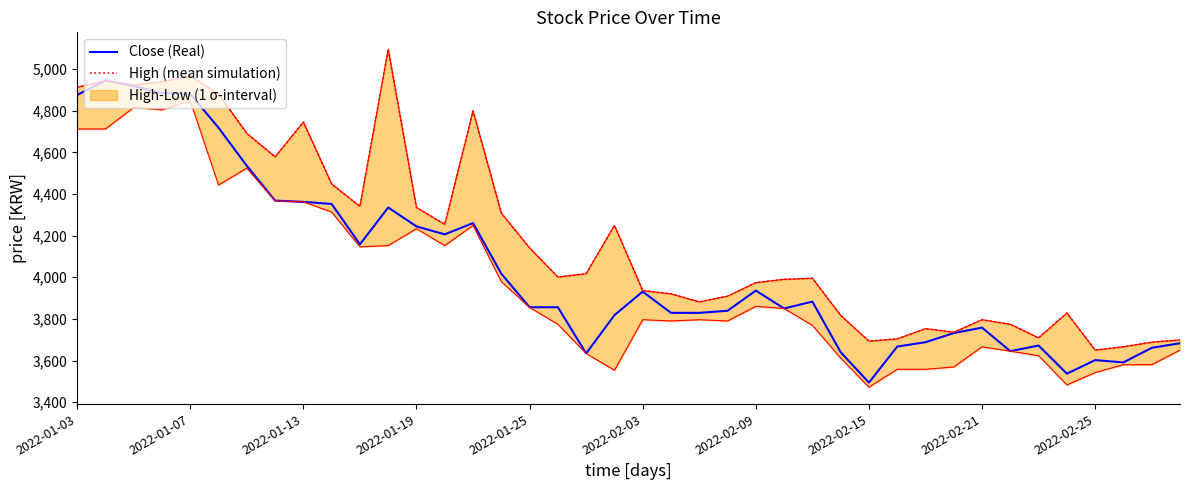

Reading left to right, extract all data points from this chart.

Close (Real): 4875	4945	4918	4885	4880	4718	4535	4368	4362	4352	4158	4335	4244	4206	4260	4017	3856	3856	3634	3818	3931	3829	3829	3839	3936	3850	3883	3640	3494	3667	3688	3732	3758	3645	3672	3537	3602	3591	3661	3683
High (mean simulation): 4912	4944	4923	4939	4966	4880	4691	4578	4745	4448	4340	5095	4335	4254	4799	4308	4141	4001	4017	4249	3936	3920	3882	3909	3974	3990	3995	3817	3693	3704	3753	3736	3796	3774	3709	3828	3650	3666	3688	3699